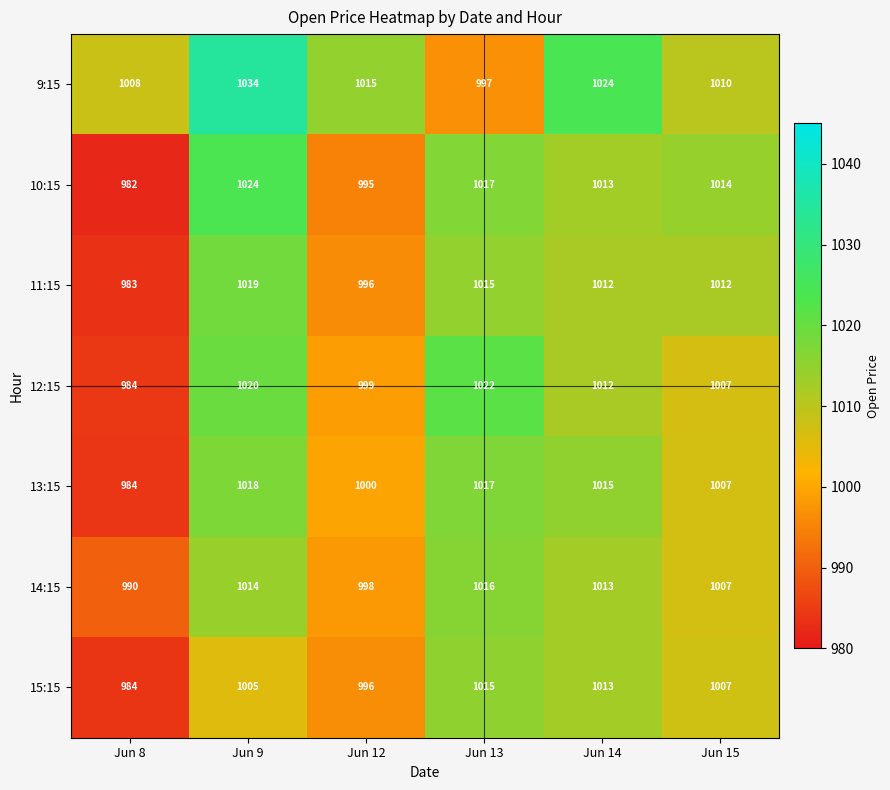

List the series in order of their peak value, lowest first.

15:15, 14:15, 13:15, 11:15, 12:15, 10:15, 9:15